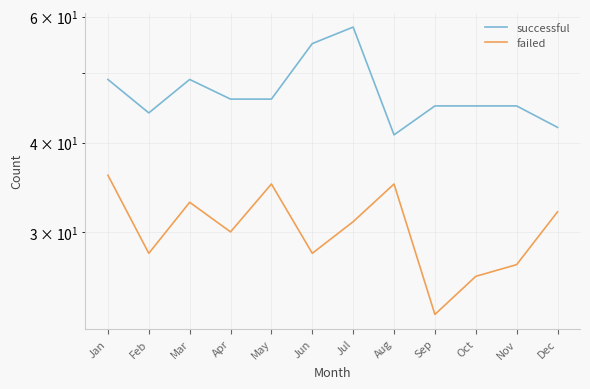

True or false: failed and successful intersect in this chart.

False